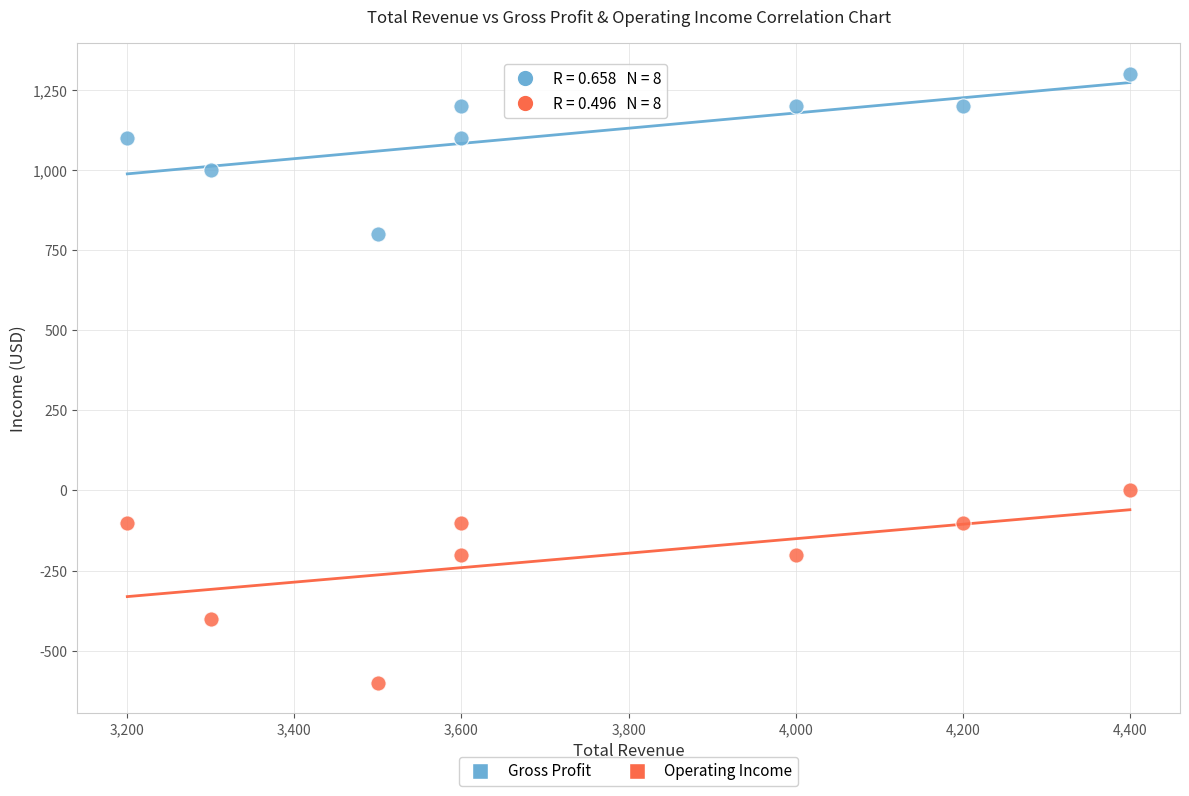

Across all data points, what is the range of Y values (max minus min)?

1900